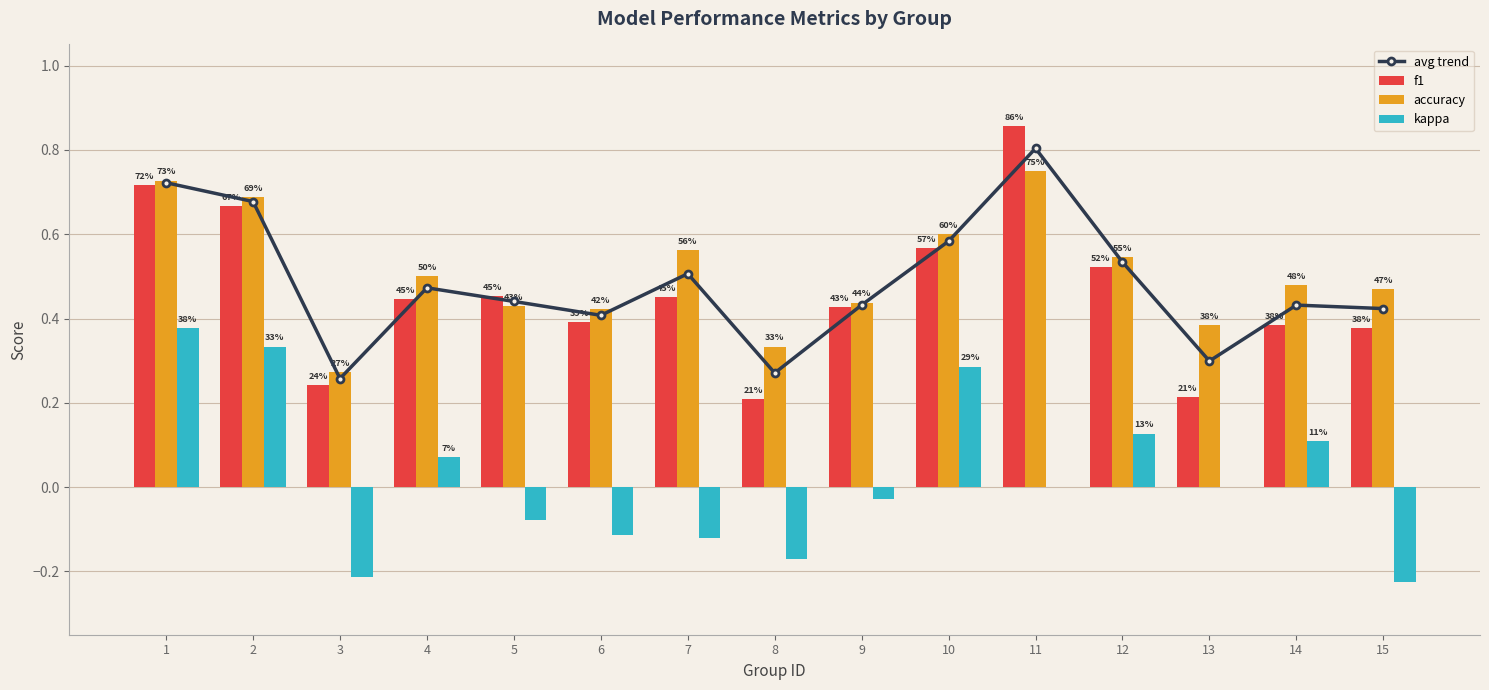

Between 2 and 14, which series saw the biggest shift?

f1